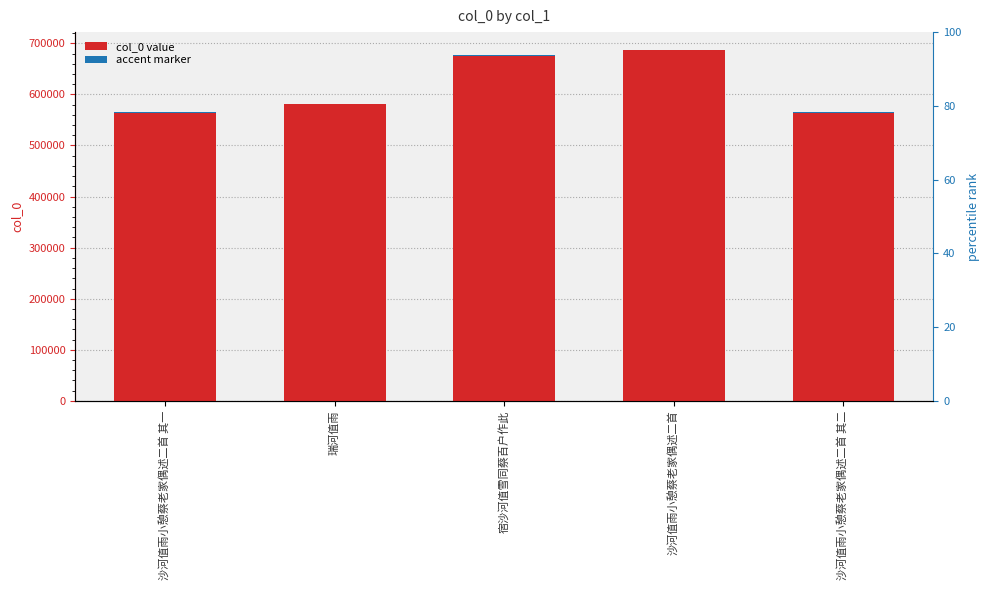

How many data points in accent marker are above 1164?

3